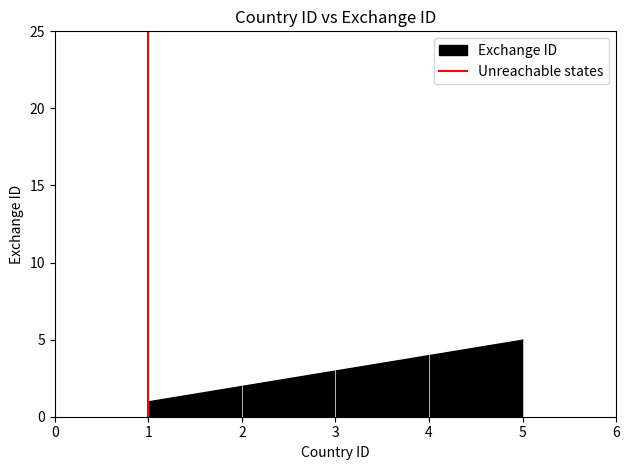

Count the values in the range 0 to 1.

2